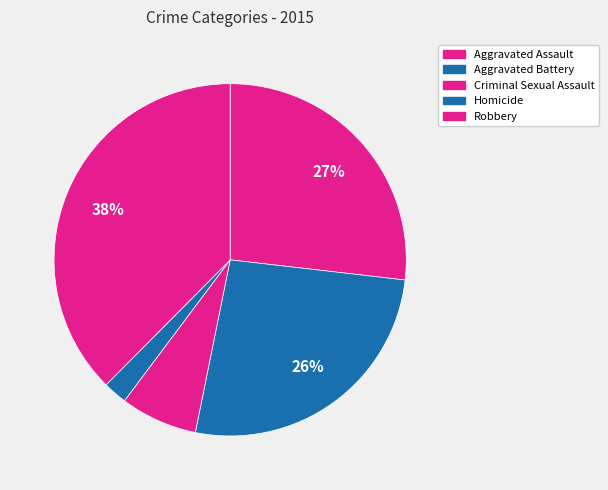

What percentage is NOT represented by Aggravated Battery?

73.7%